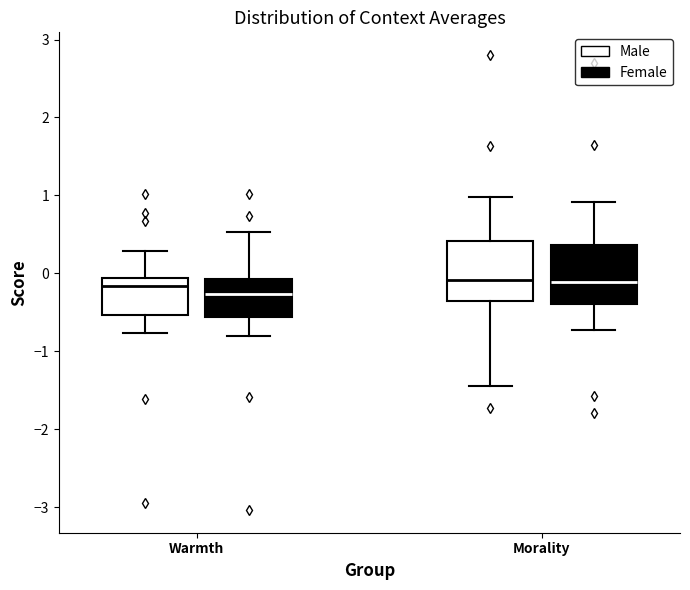

Reading left to right, read every box against the y-axis: the position of its median line, the range the box covers, and the ends of its whiskers. The values are not printed on the chart, so give them approximately, as read against the axis.

Warmth (Male): median -0.2, box -0.5 to -0.1, whiskers -0.8 to 0.3
Warmth (Female): median -0.3, box -0.6 to -0.1, whiskers -0.8 to 0.5
Morality (Male): median -0.1, box -0.4 to 0.4, whiskers -1.4 to 1.0
Morality (Female): median -0.1, box -0.4 to 0.4, whiskers -0.7 to 0.9